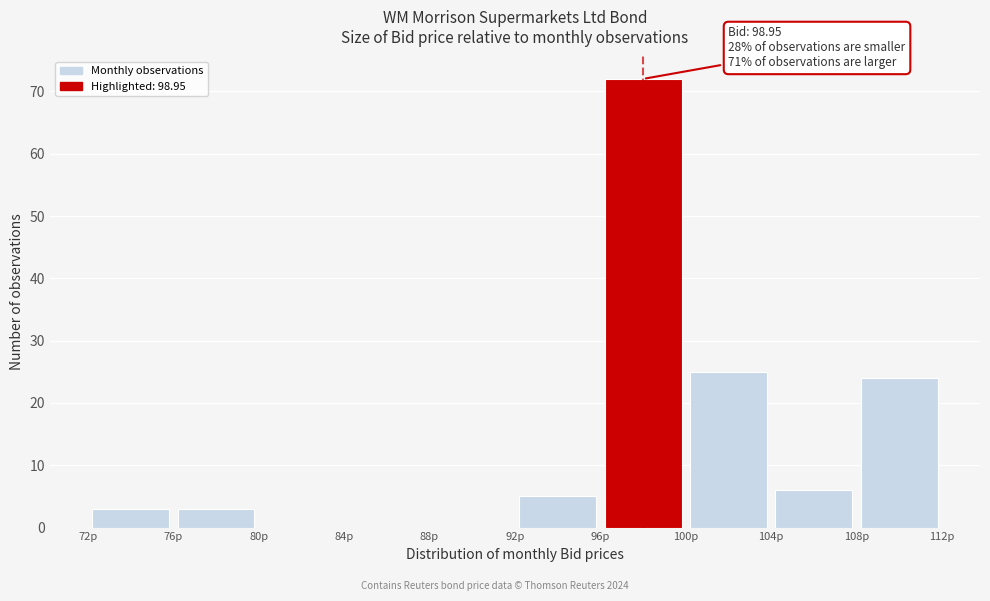

Over which range of the x-axis is the bar tallest?

96 to 100